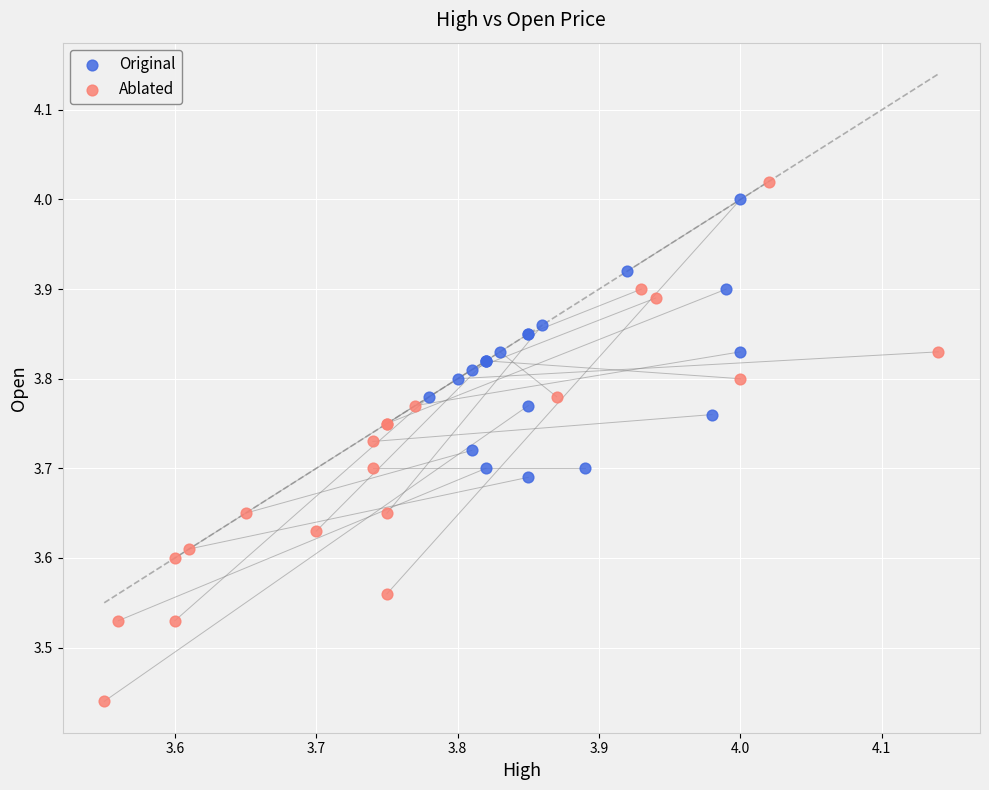

What are all the series names shown in the legend?

Original, Ablated